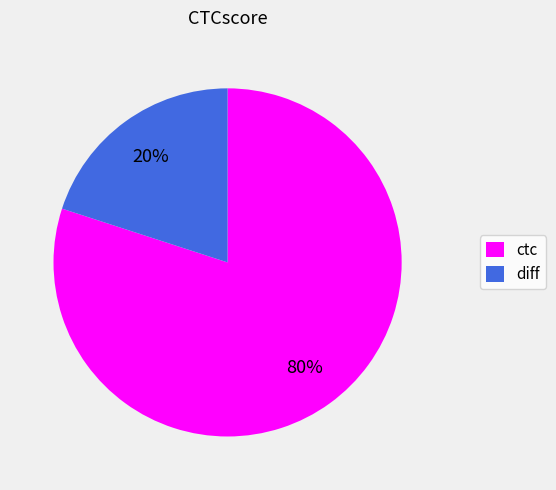

True or false: ctc accounts for 66% of the total.

False